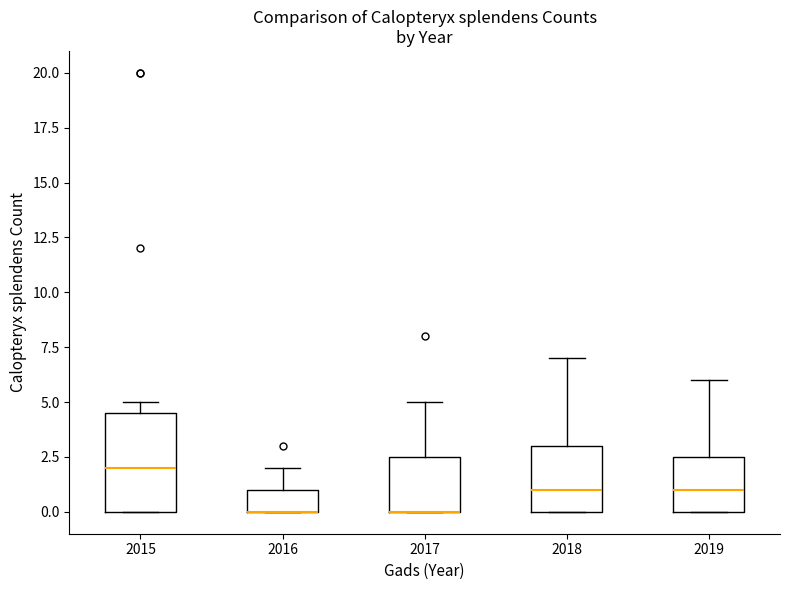

Which box is the tallest, from its lower edge to its upper edge?

2015